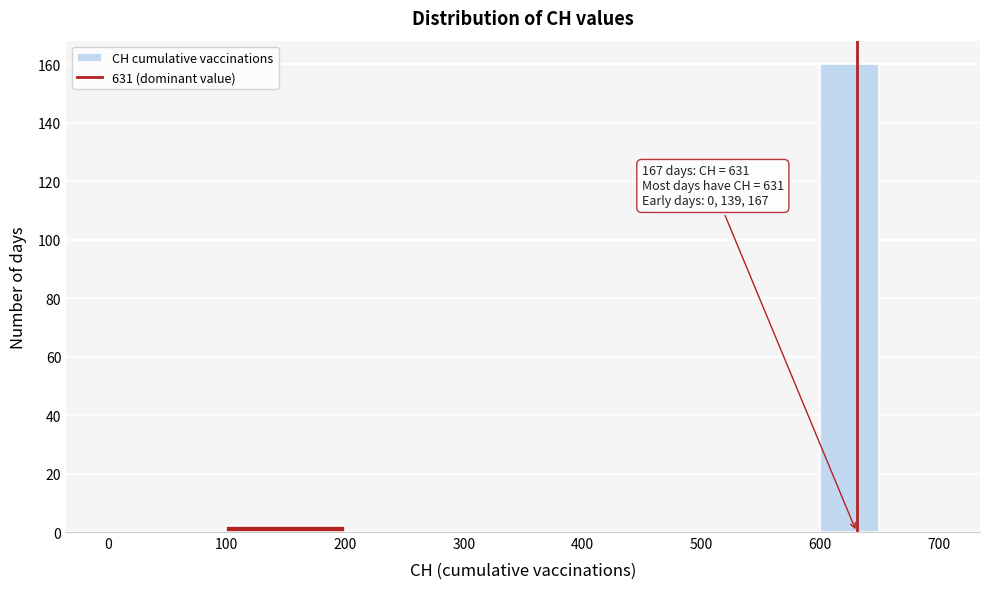

Over which range of the x-axis is the bar tallest?

600 to 650